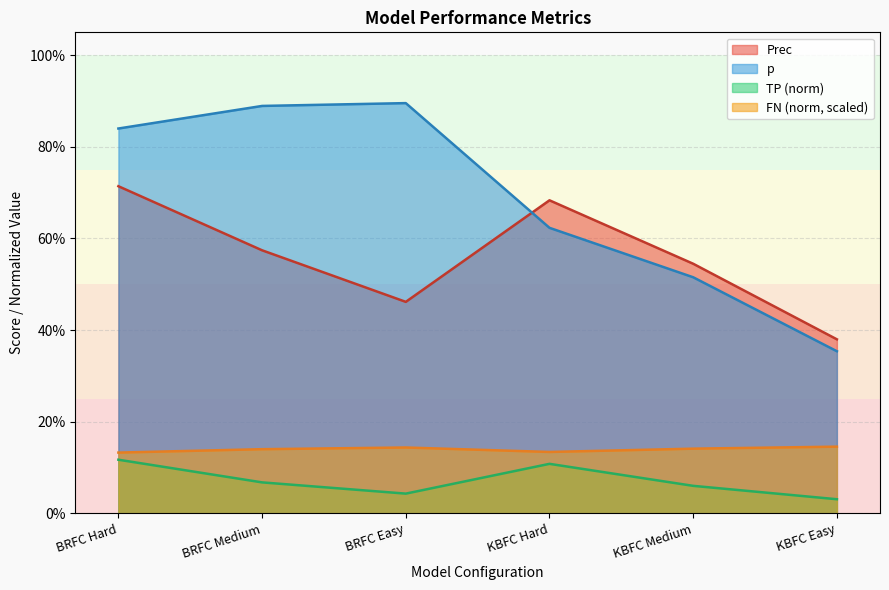

True or false: FN_norm has a value of 0.1 at KBFC Hard.

True